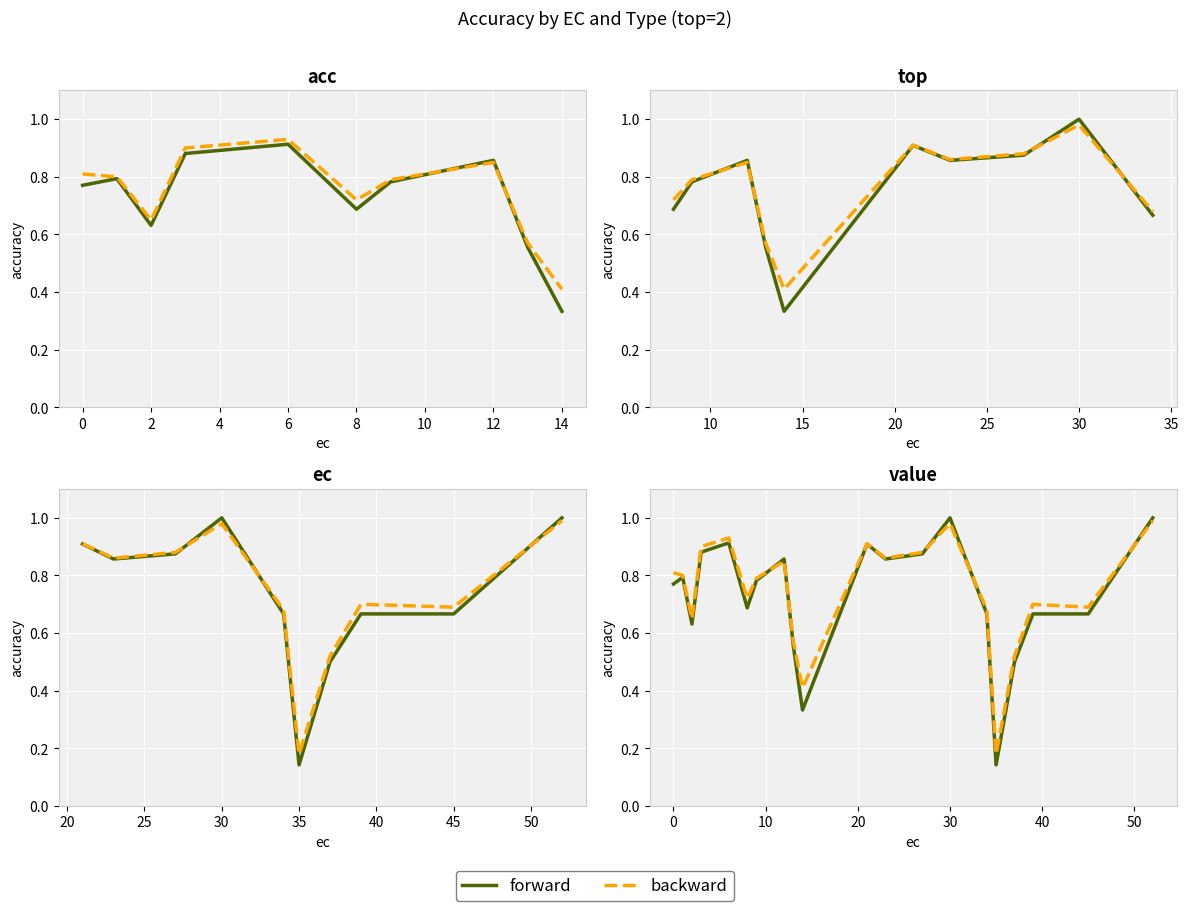

True or false: backward and forward intersect in this chart.

True